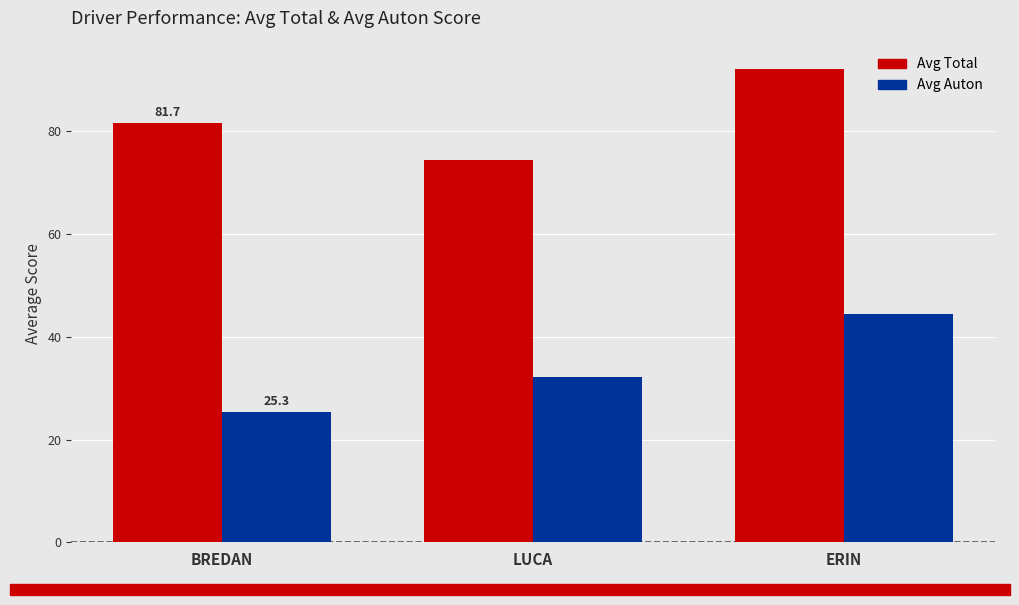

Rank the series at BREDAN from lowest to highest value.

Avg Auton, Avg Total